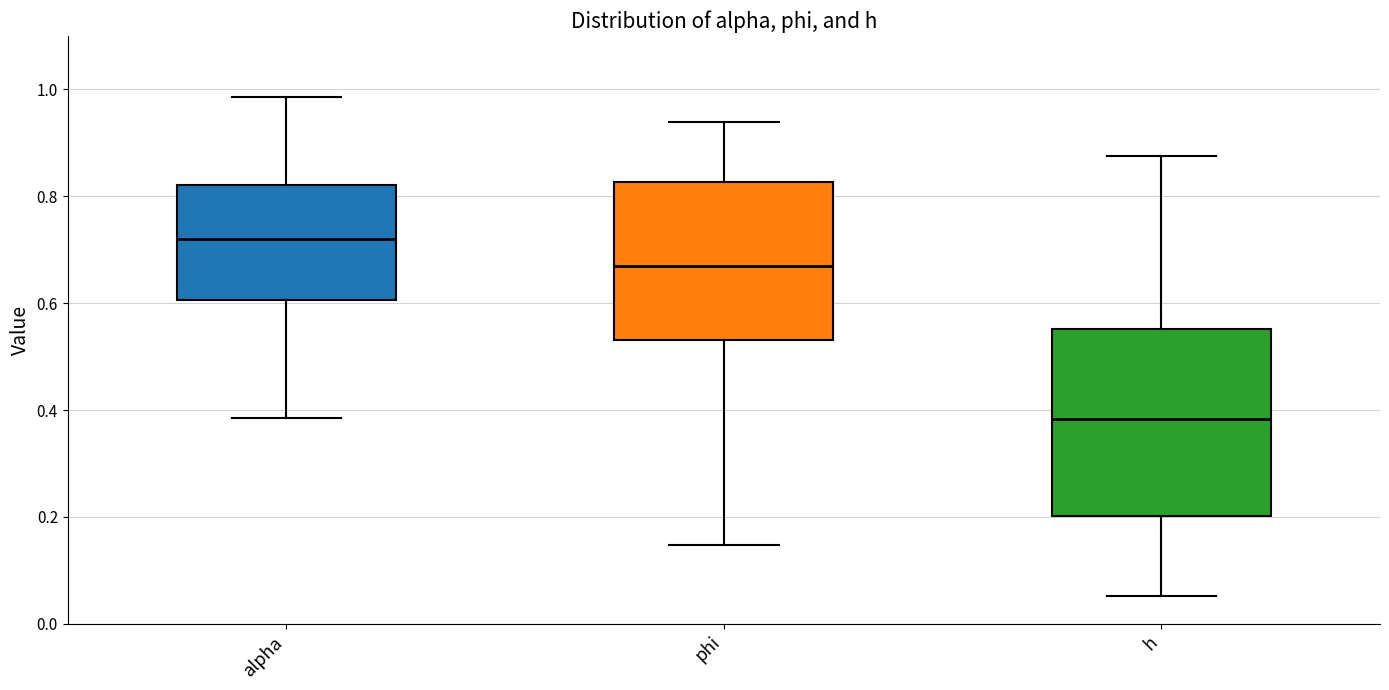

Reading left to right, read every box against the y-axis: the position of its median line, the range the box covers, and the ends of its whiskers. The values are not printed on the chart, so give them approximately, as read against the axis.

alpha: median 0.72, box 0.60 to 0.82, whiskers 0.38 to 0.98
phi: median 0.68, box 0.54 to 0.82, whiskers 0.14 to 0.94
h: median 0.38, box 0.20 to 0.56, whiskers 0.06 to 0.88